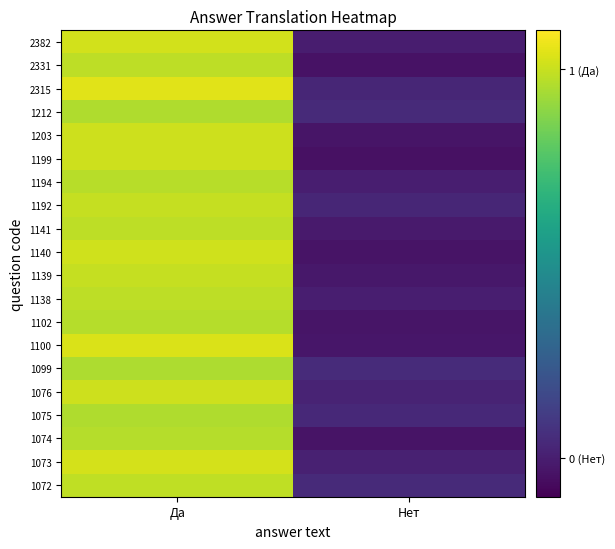

Reading right to left, what are all the values shown in this chart?

1072: Нет=0.0	Да=1.0
1073: Нет=0.0	Да=1.0
1074: Нет=-0.0	Да=1.0
1075: Нет=0.0	Да=1.0
1076: Нет=0.0	Да=1.0
1099: Нет=0.0	Да=1.0
1100: Нет=-0.0	Да=1.0
1102: Нет=-0.0	Да=1.0
1138: Нет=0.0	Да=1.0
1139: Нет=-0.0	Да=1.0
1140: Нет=-0.0	Да=1.0
1141: Нет=-0.0	Да=1.0
1192: Нет=0.0	Да=1.0
1194: Нет=0.0	Да=1.0
1199: Нет=-0.0	Да=1.0
1203: Нет=-0.0	Да=1.0
1212: Нет=0.0	Да=1.0
2315: Нет=0.0	Да=1.0
2331: Нет=-0.0	Да=1.0
2382: Нет=-0.0	Да=1.0